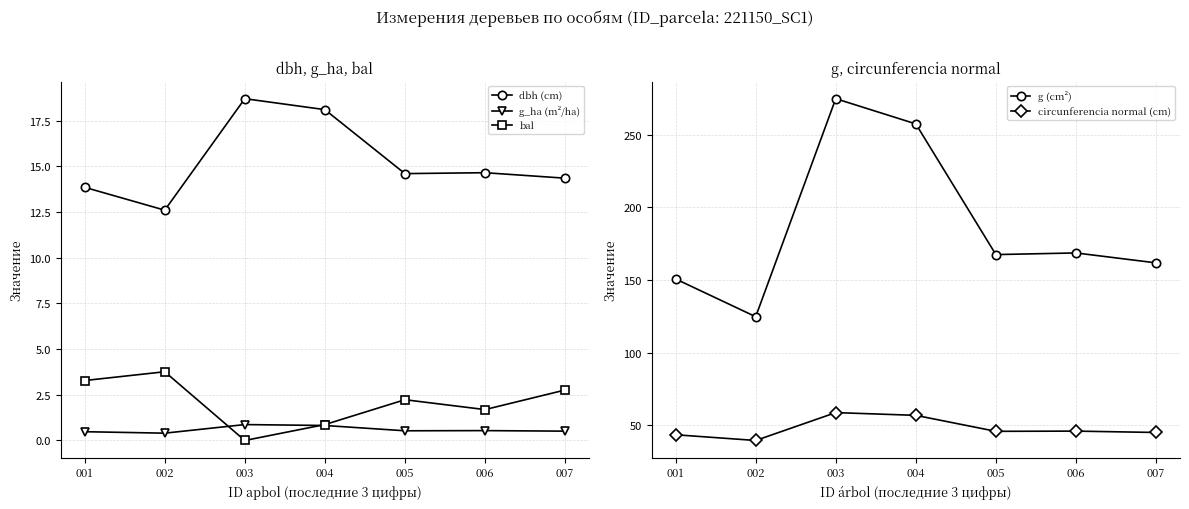

What is the sum of all dbh (cm) values?

106.8